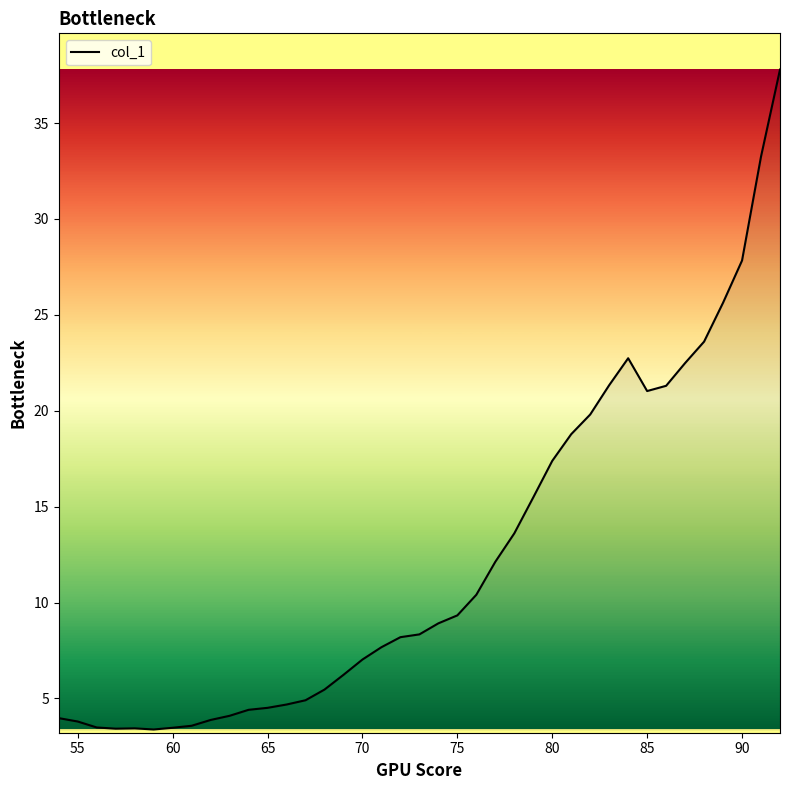

What is the difference between the maximum and minimum values?

34.4